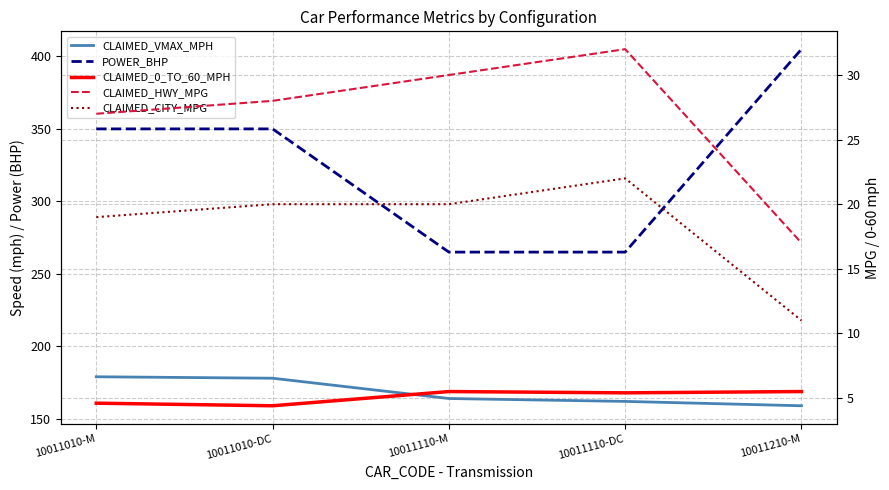

Which series has the largest total across all categories?

POWER_BHP